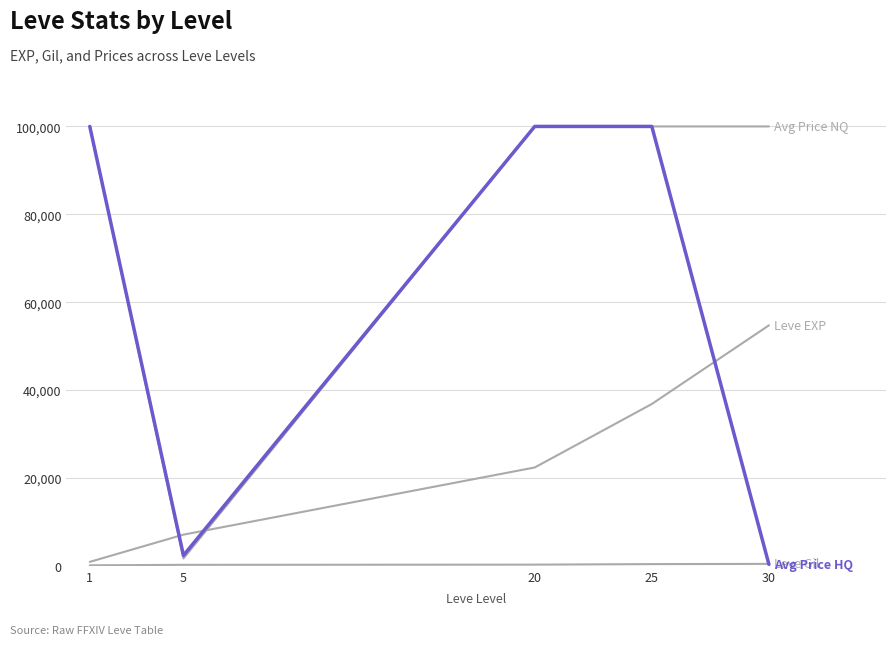

Reading left to right, transcribe all the data shown in this chart.

Leve EXP: 1=896.7	5=7092.9	20=22377.5	25=36826.7	30=54726.7
Leve Gil: 1=112.3	5=221.4	20=267.5	25=389.7	30=436.0
Avg Price NQ: 1=100000.0	5=1661.4	20=100000.0	25=100000.0	30=100000.0
Avg Price HQ: 1=100000.0	5=2353.7	20=100000.0	25=100000.0	30=331.0